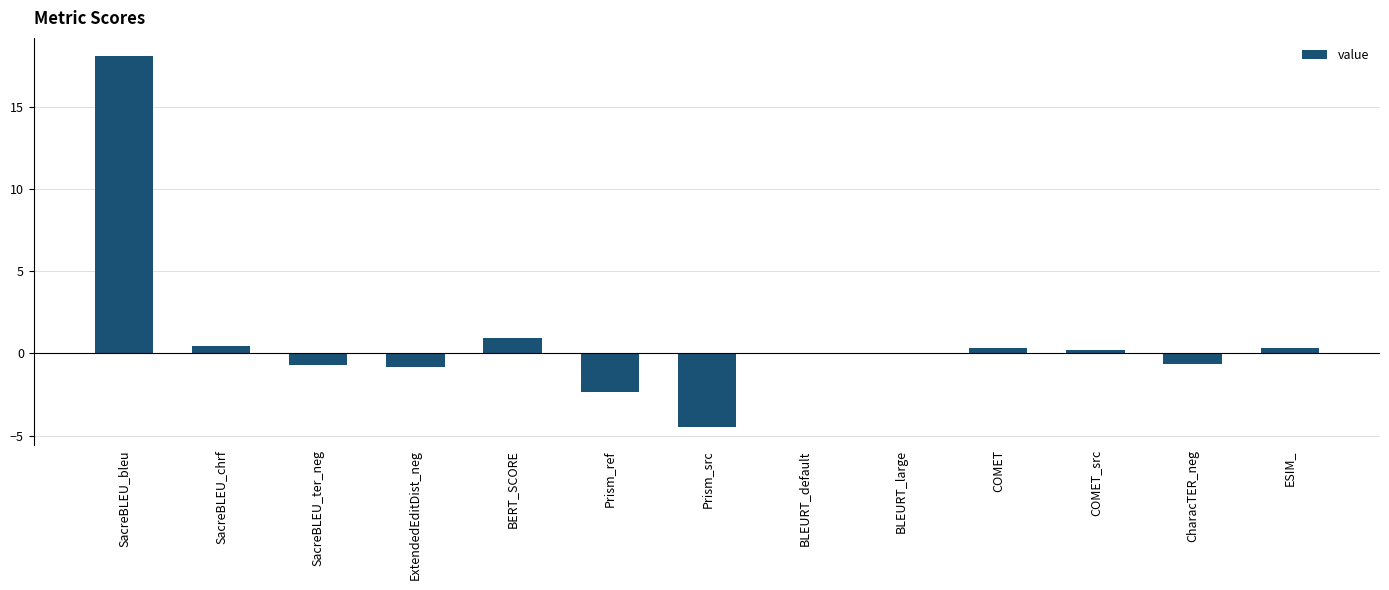

What is the maximum value shown in the chart?

18.1